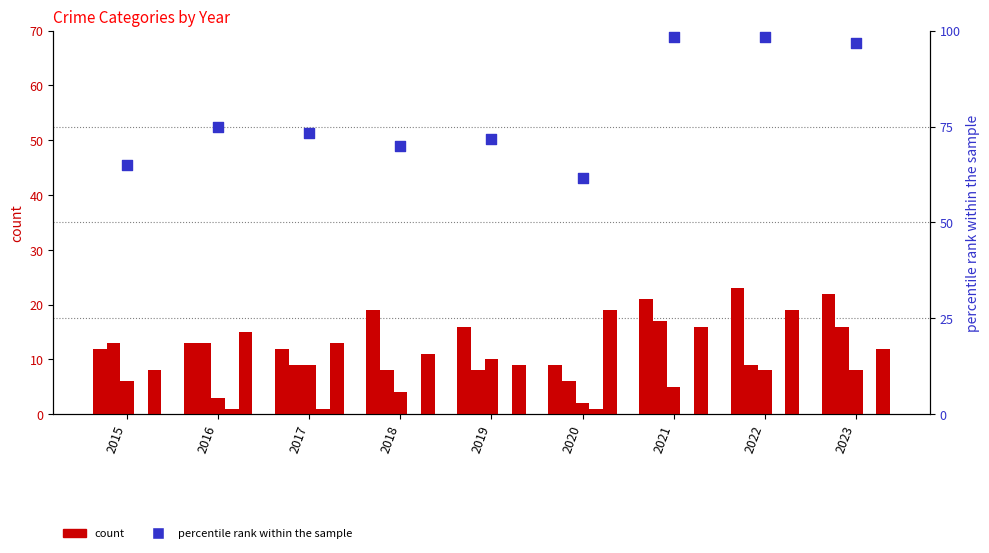

Which series has the largest total across all categories?

Total (percentile rank within the sample)